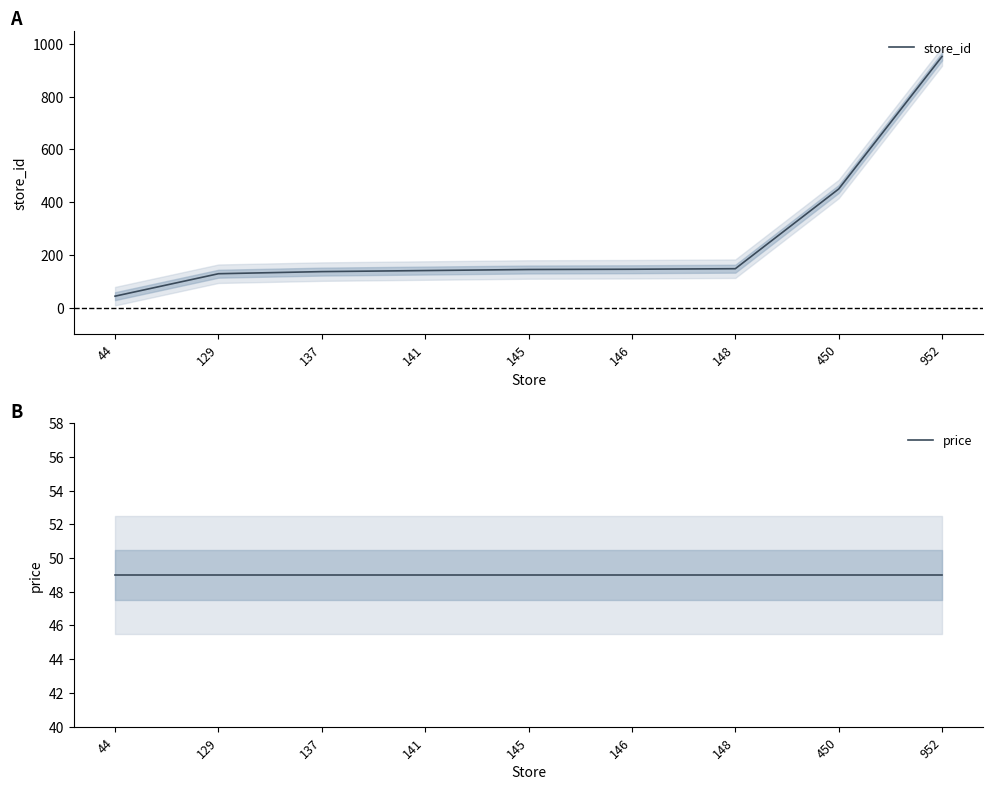

How many distinct data groups are displayed?

2